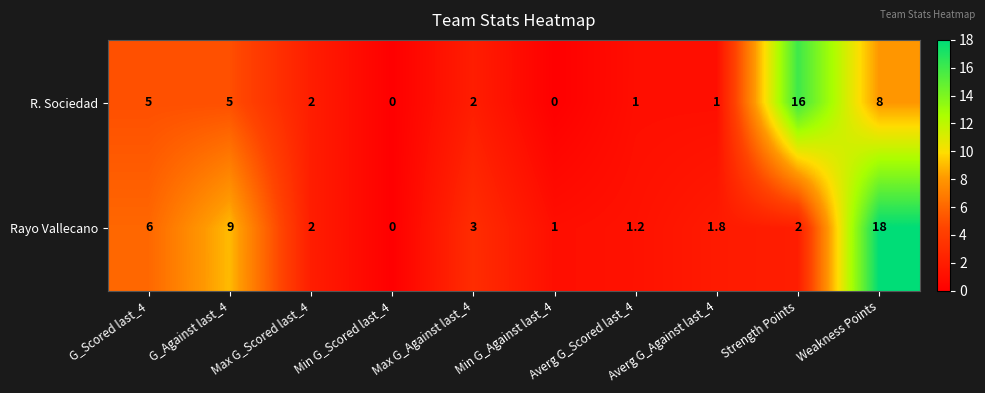

List the series in order of their overall mean, highest first.

Rayo Vallecano, R. Sociedad